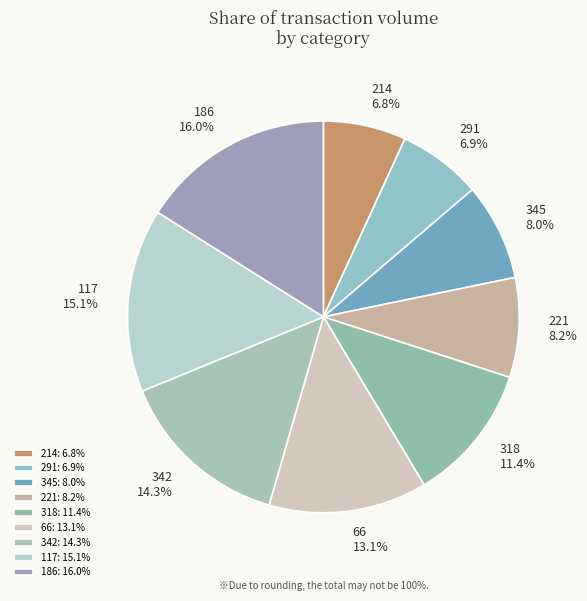

How much of the chart is everything except 117?

84.9%